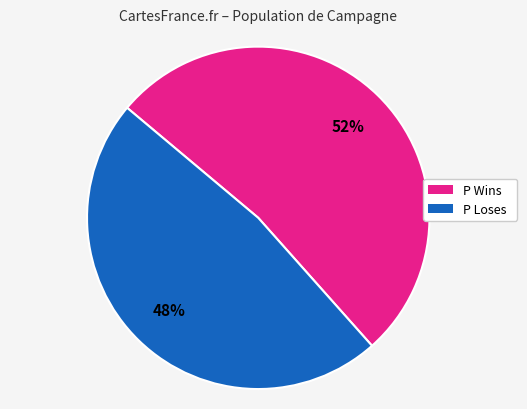

Is there any slice that represents more than half of the pie?

Yes